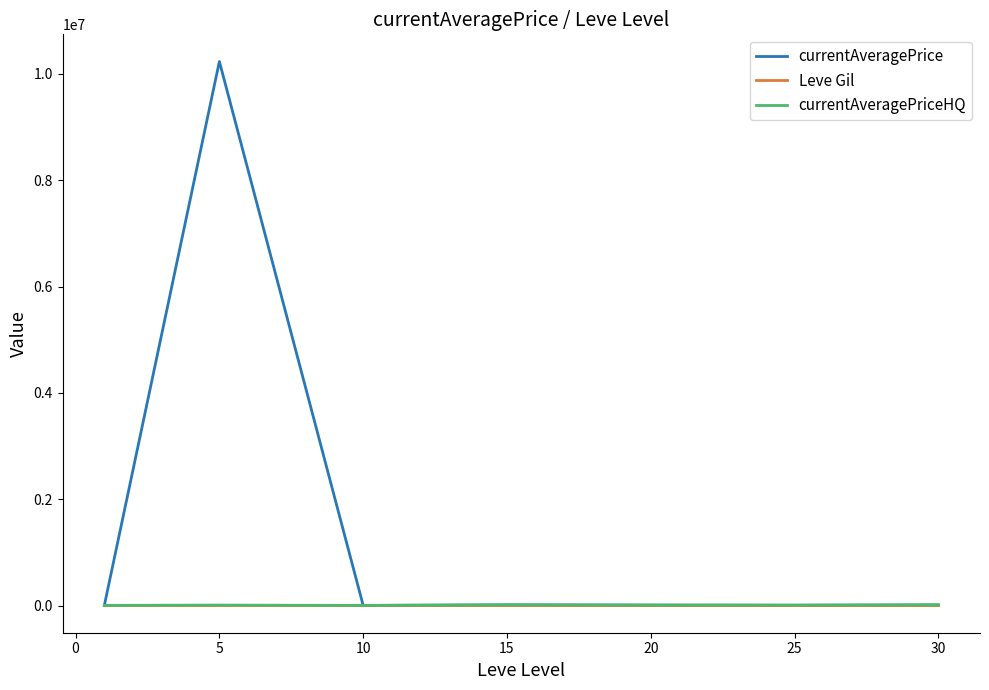

What is the difference between the maximum and minimum values in the currentAveragePriceHQ series?

12432.3